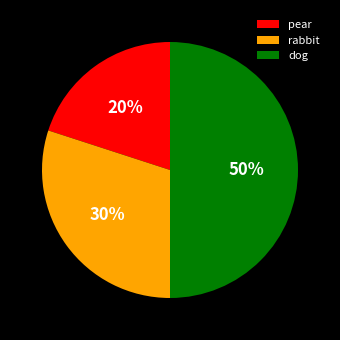

Which slice is the largest?

dog